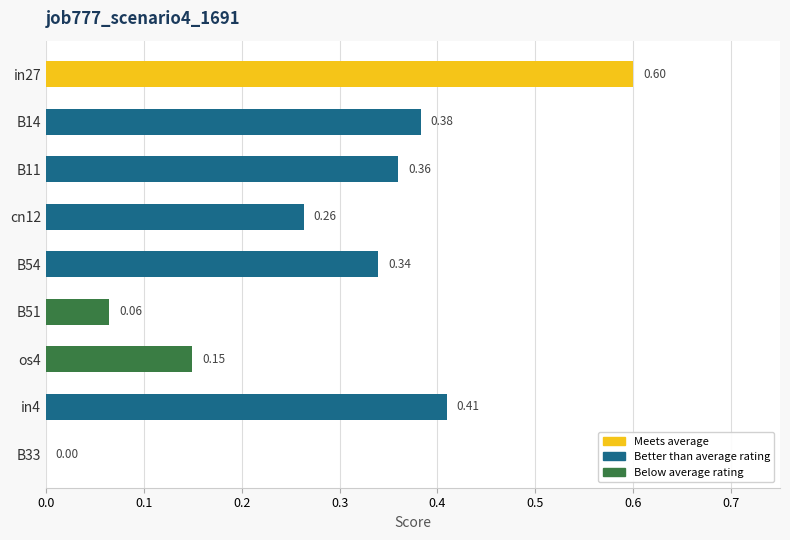

What is the difference between the maximum and minimum values?

0.6